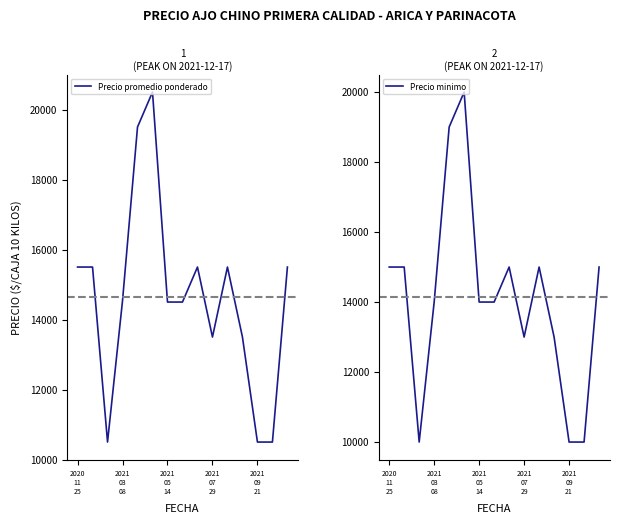

What is the difference between the highest and lowest values at 10?

500